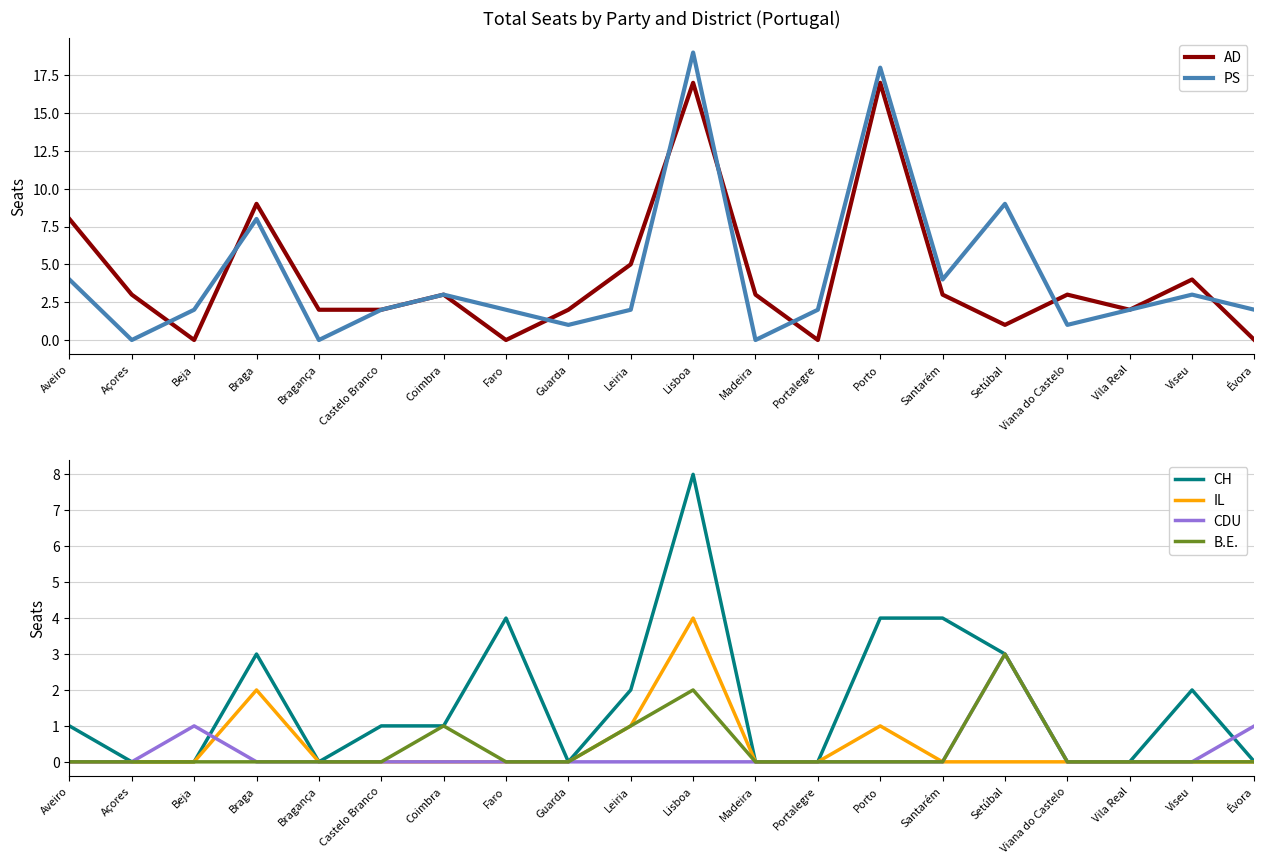

How many values in the CH series are below 1?

9